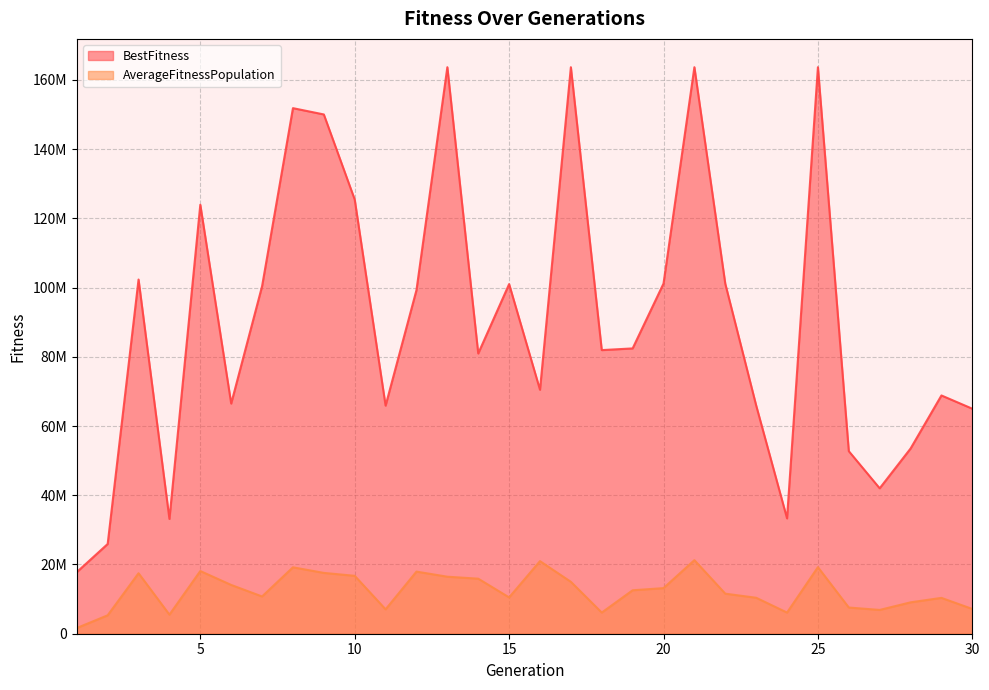

What is the value of the BestFitness point at the 11th from the left?

65895176.0